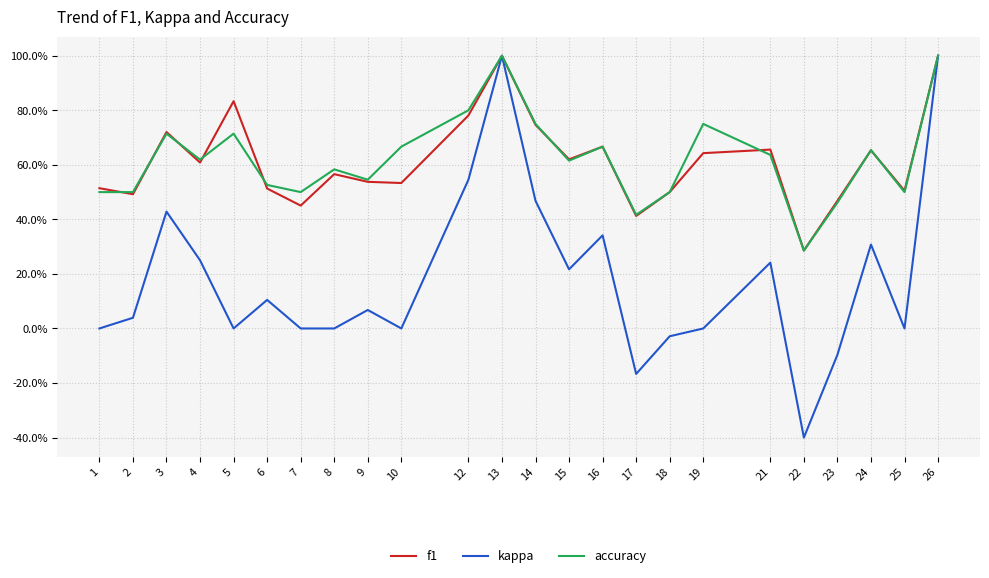

Which series has the widest spread of values?

kappa